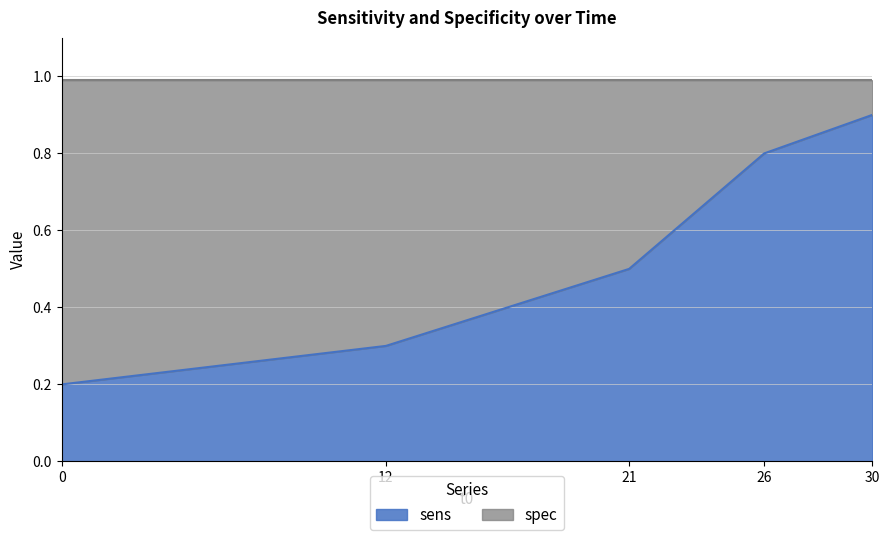

What is the greatest value displayed?

0.9